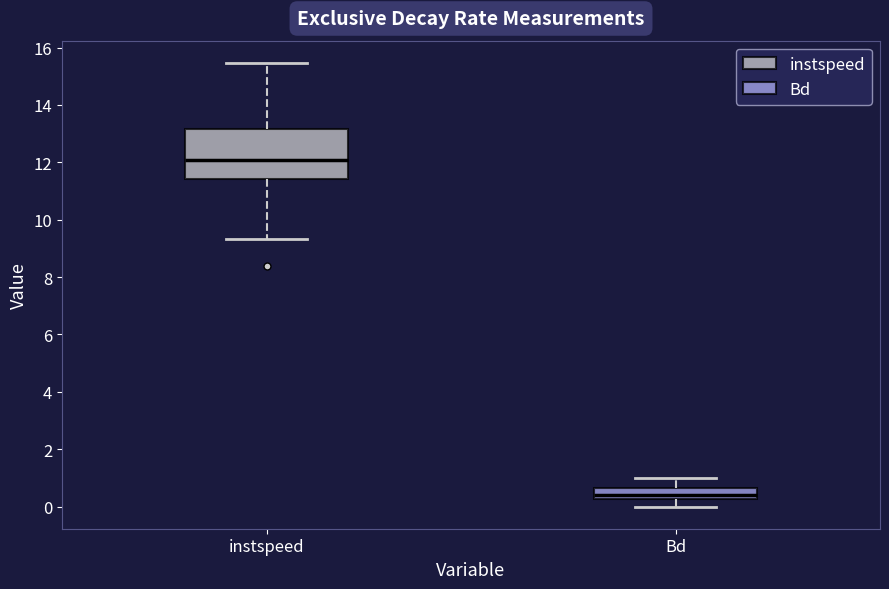

Which box has the highest median line?

instspeed